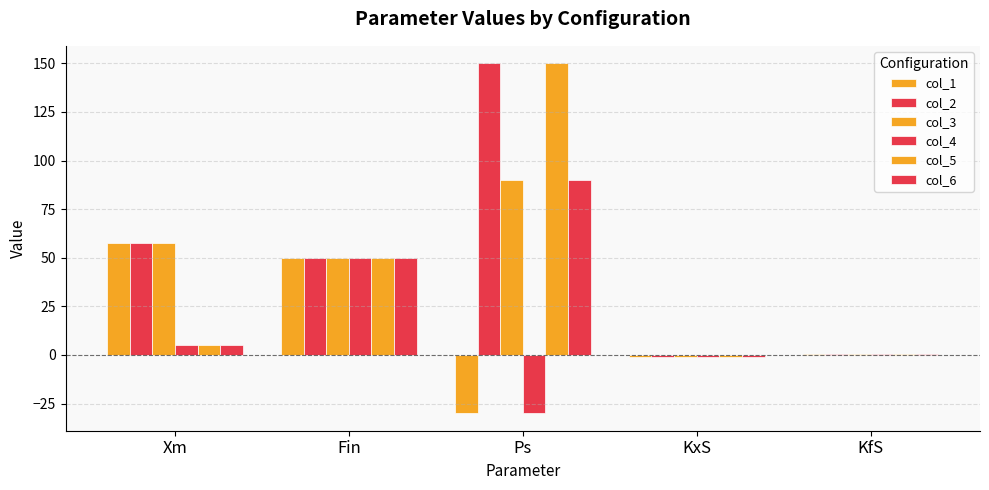

Between Ps and KxS, which series saw the biggest shift?

col_2